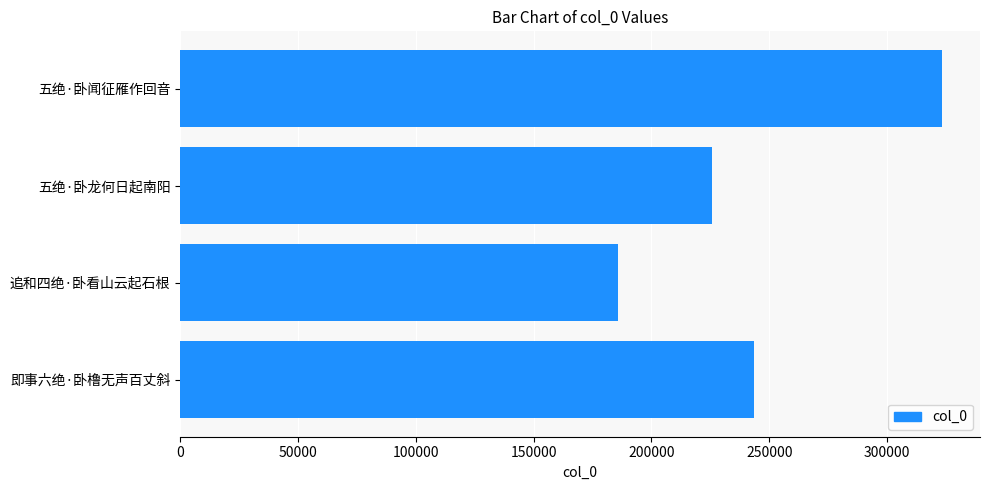

Between 即事六绝·卧橹无声百丈斜 and 追和四绝·卧看山云起石根, which is larger?

即事六绝·卧橹无声百丈斜